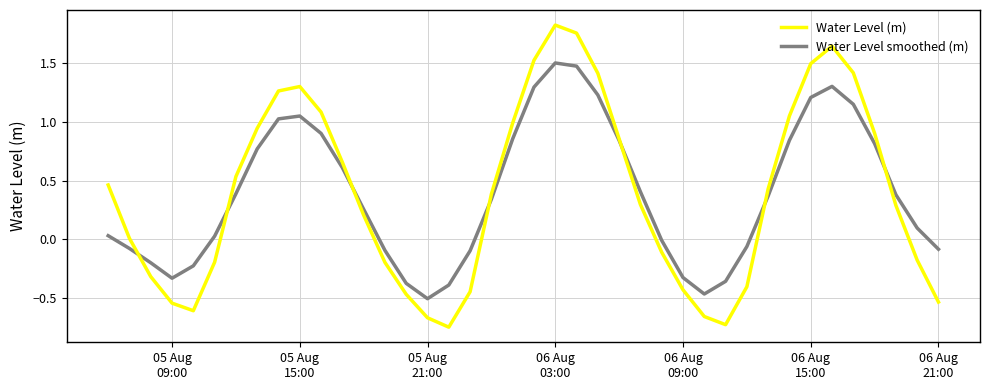

List the series in order of their peak value, highest first.

Water Level (m), Water Level smoothed (m)